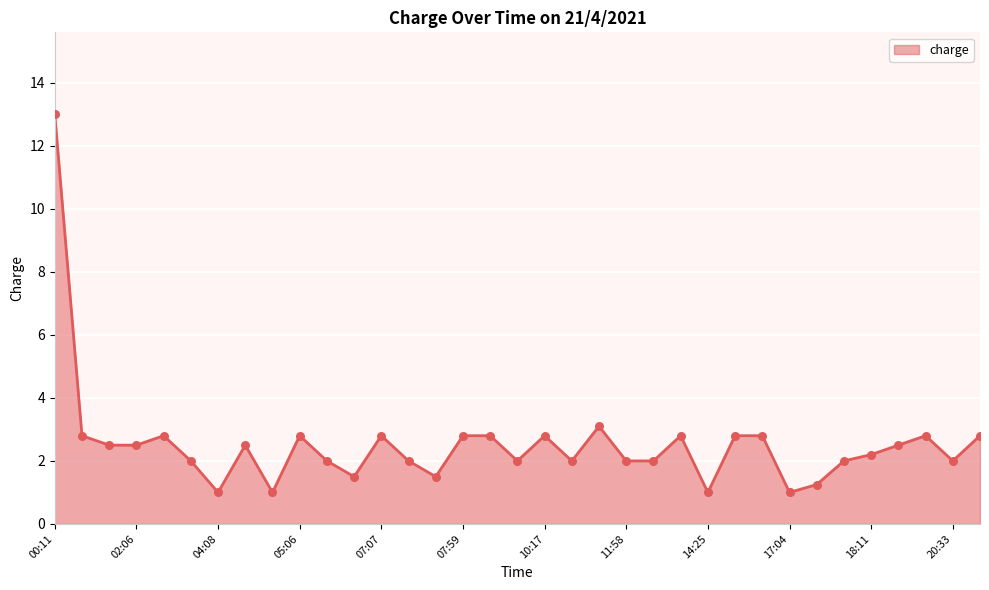

What is the difference between the maximum and minimum values?

12.0